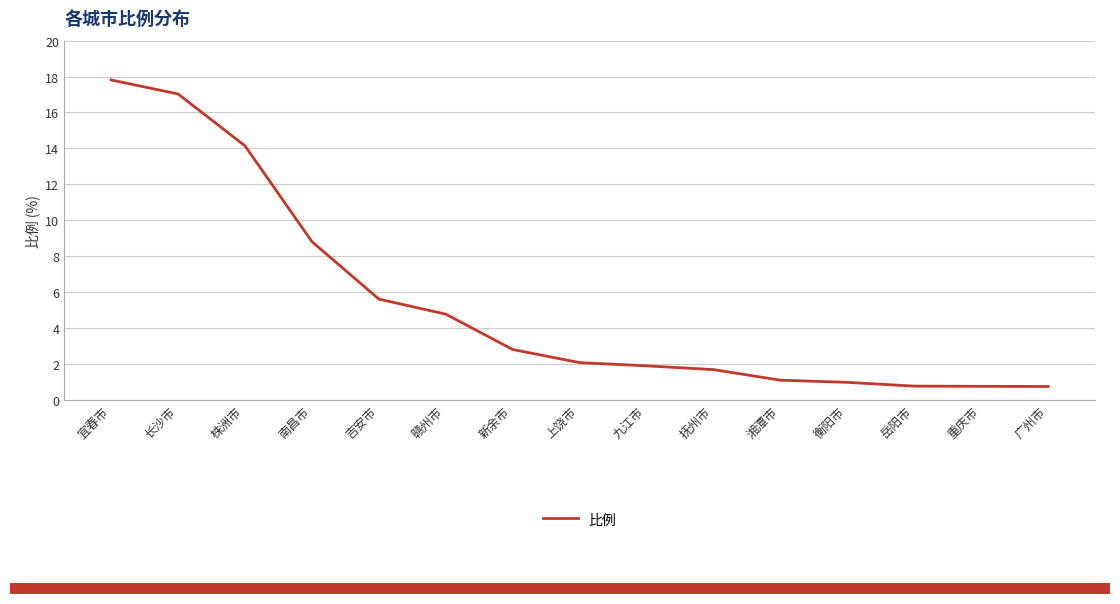

Which label corresponds to the largest value in the chart?

宜春市